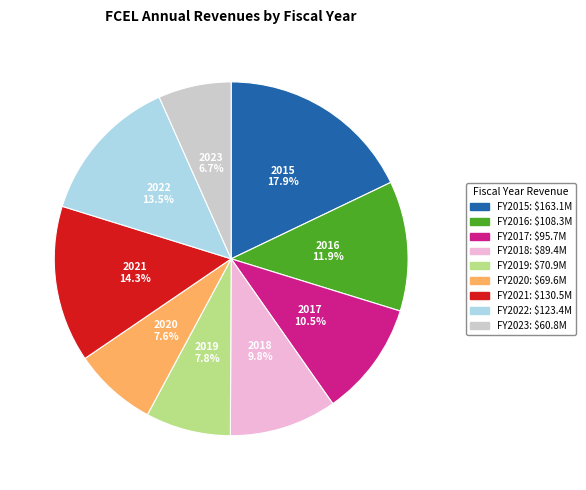

Does any single category account for the majority?

No